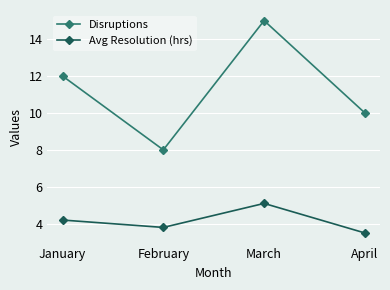

Read the Disruptions value at March.

15.0